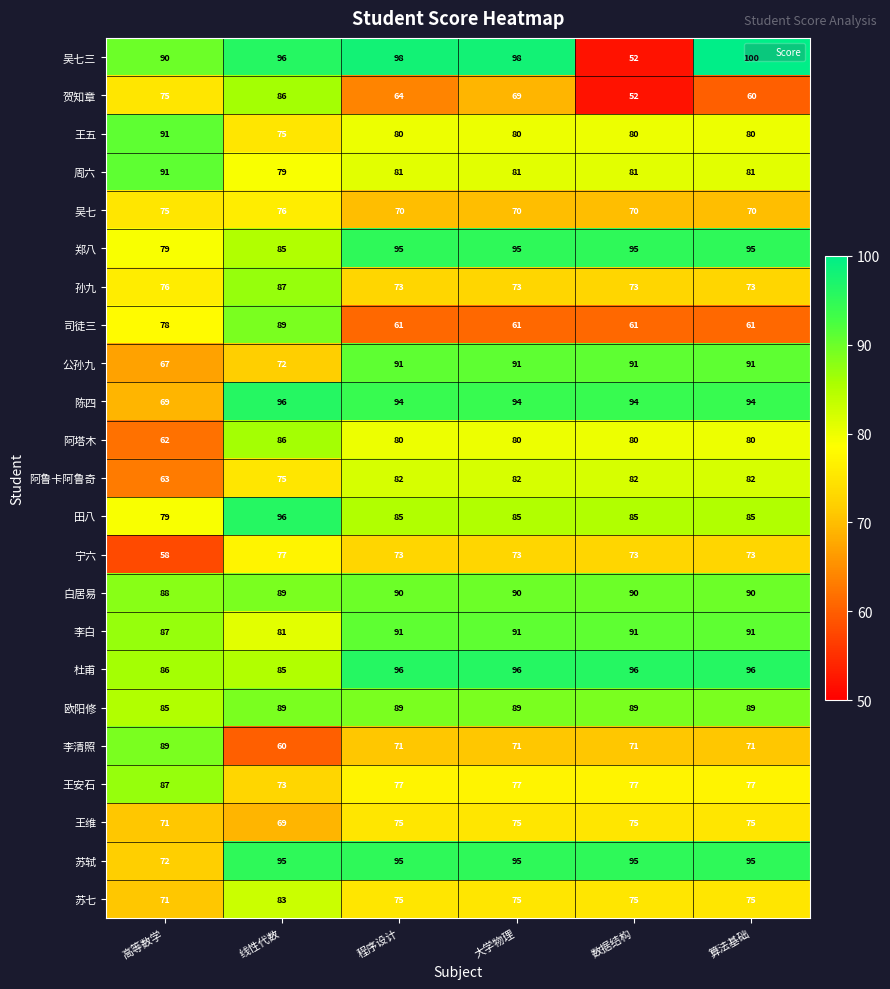

At how many categories does at least one series exceed 94?

5